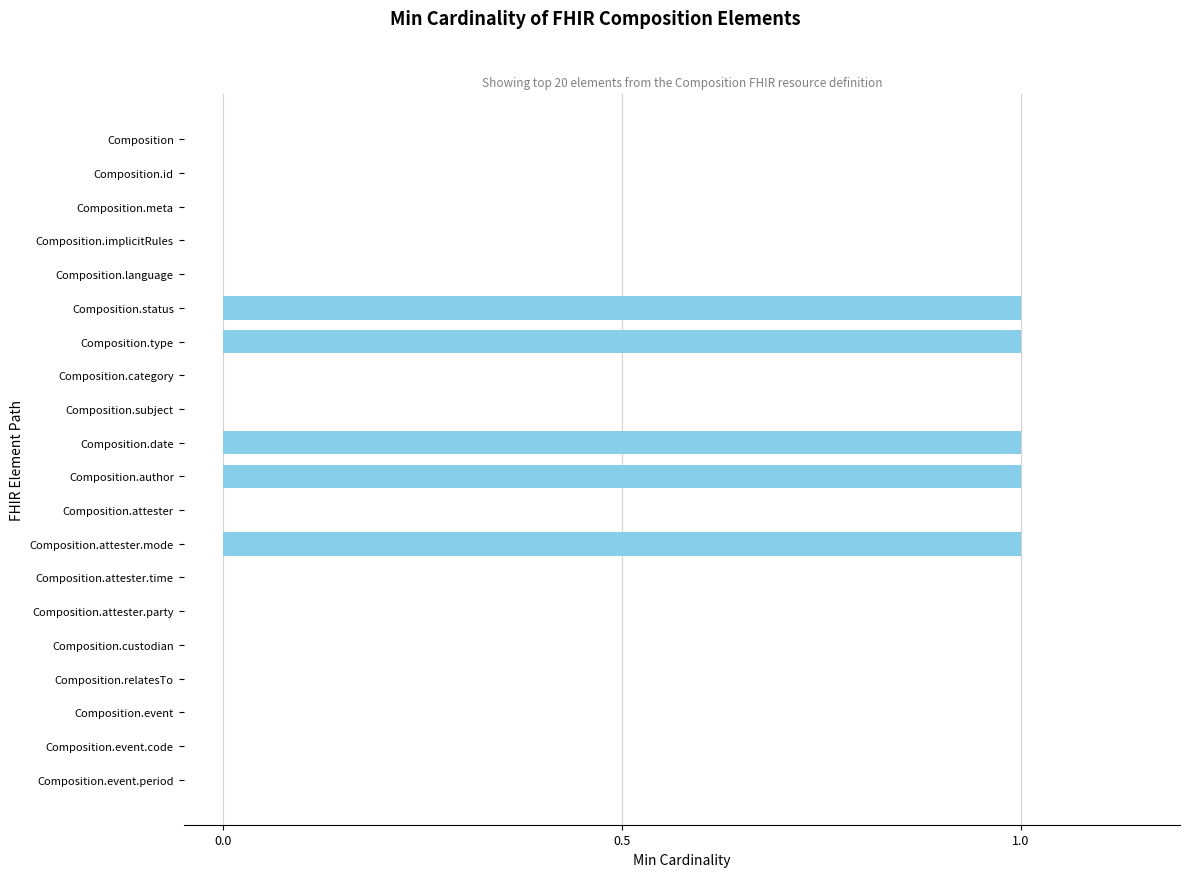

What is the change in value from Composition.category to Composition.attester.mode?

+1